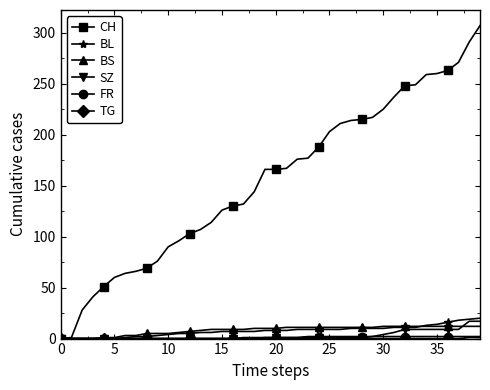

What is the maximum value for CH?

307